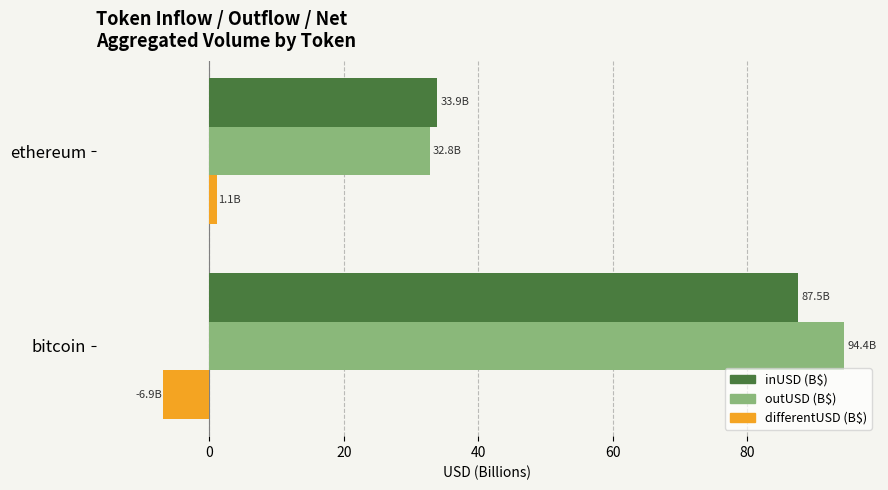

What is the lowest value of the differentUSD (B$) series?

-6.9